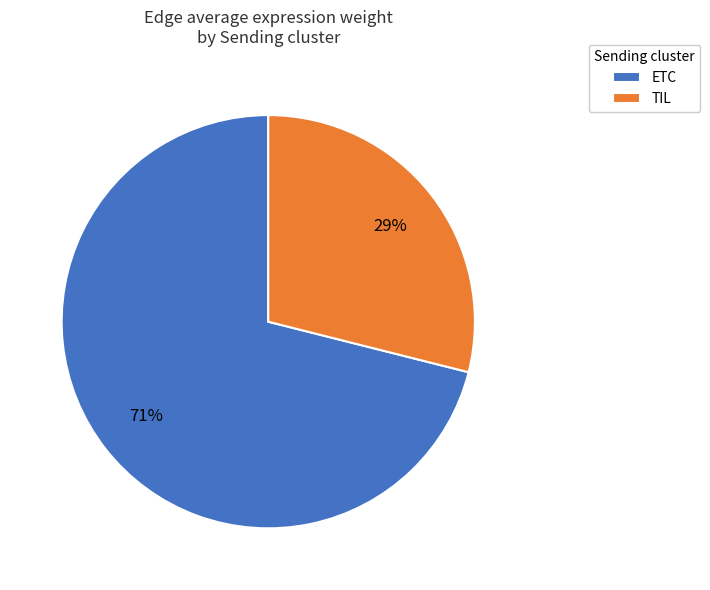

Is the sum of ETC and TIL greater than half?

Yes